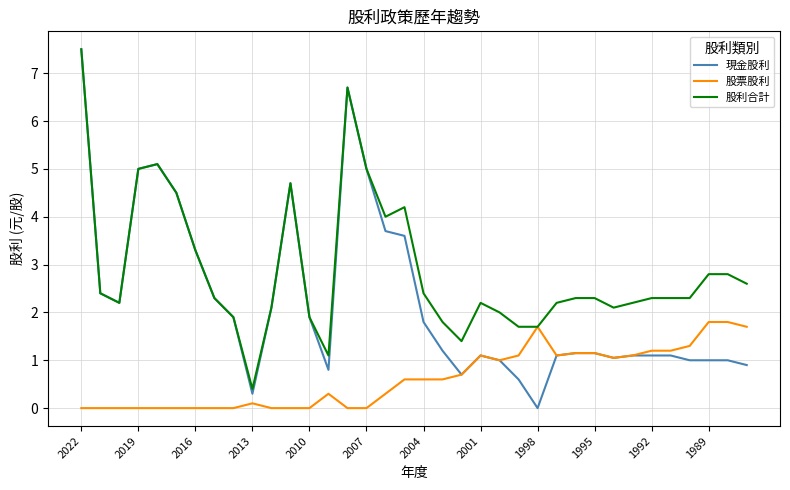

True or false: 股利合計 has more than 0 points higher than both neighbors.

True